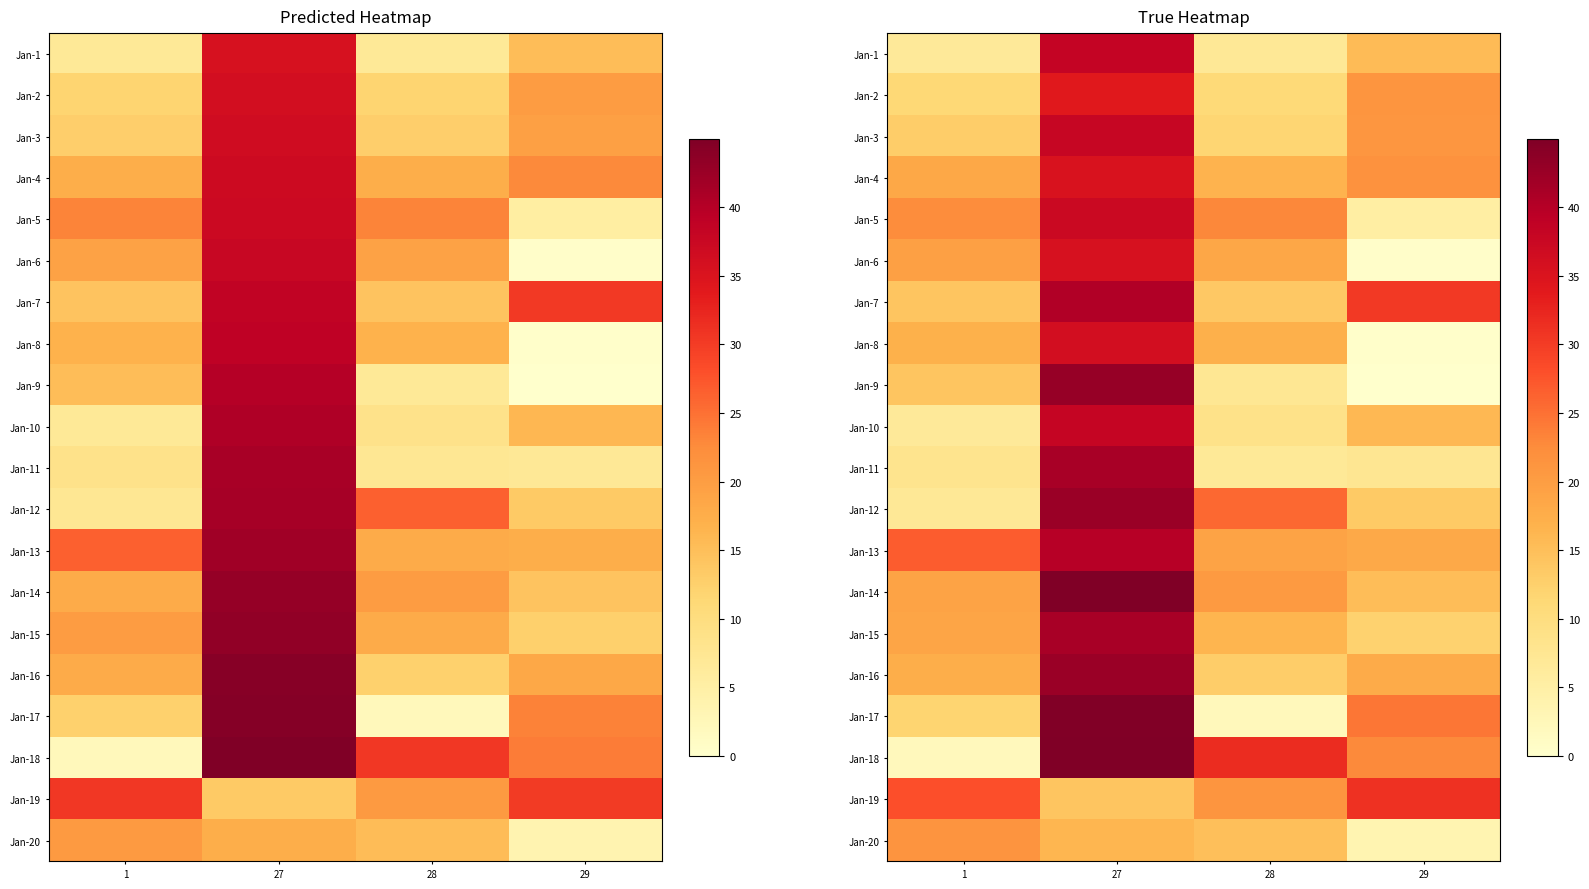

Is the value of Jan-9 at 27 greater than the value of Jan-14 at 28?

Yes